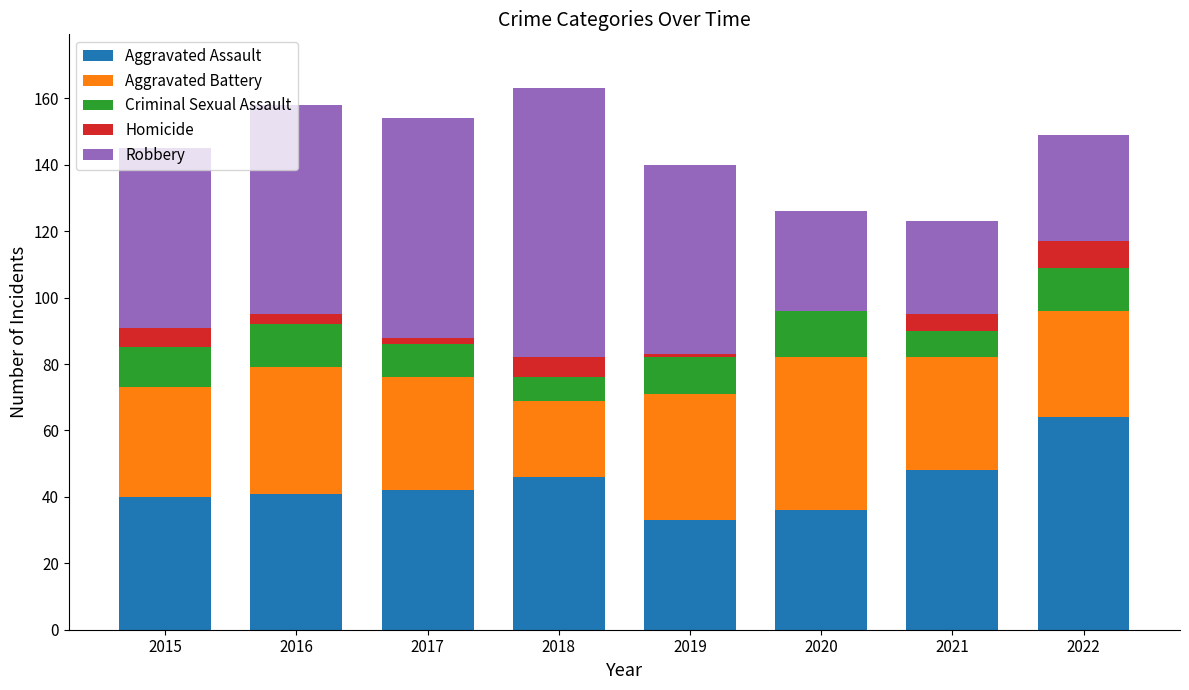

What is the total value across all series at 2022?

149